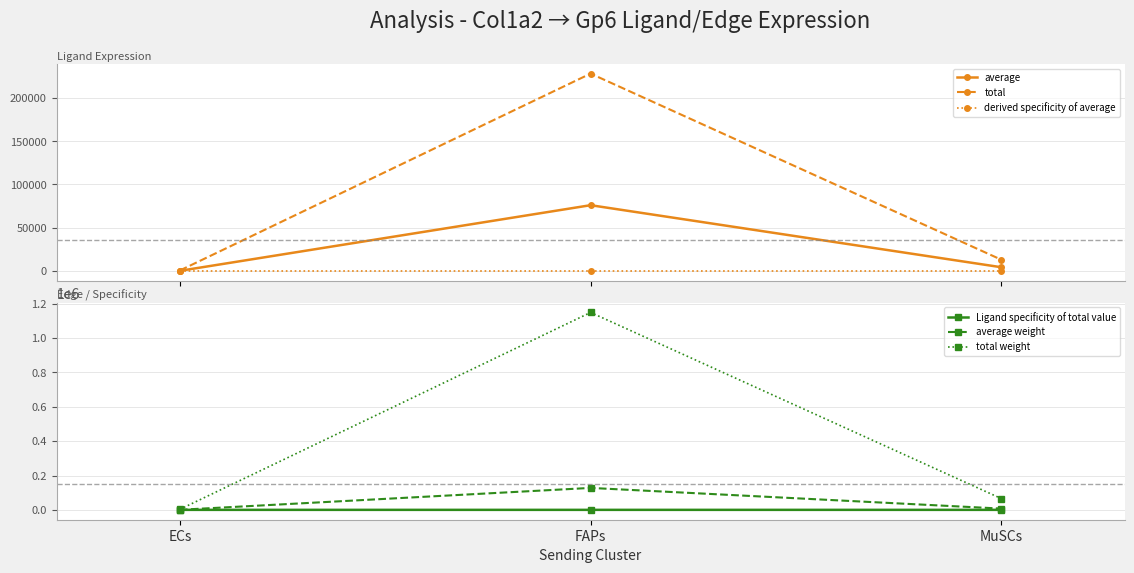

Reading left to right, list all the values displayed in this chart.

average: ECs=188.1	FAPs=76063.0	MuSCs=4336.1
total: ECs=564.4	FAPs=228189.0	MuSCs=13008.2
derived specificity of average: ECs=0.0	FAPs=0.9	MuSCs=0.1
Ligand specificity of total value: ECs=0.0	FAPs=0.9	MuSCs=0.1
average weight: ECs=315.9	FAPs=127744.3	MuSCs=7282.2
total weight: ECs=2843.4	FAPs=1149698.9	MuSCs=65540.0